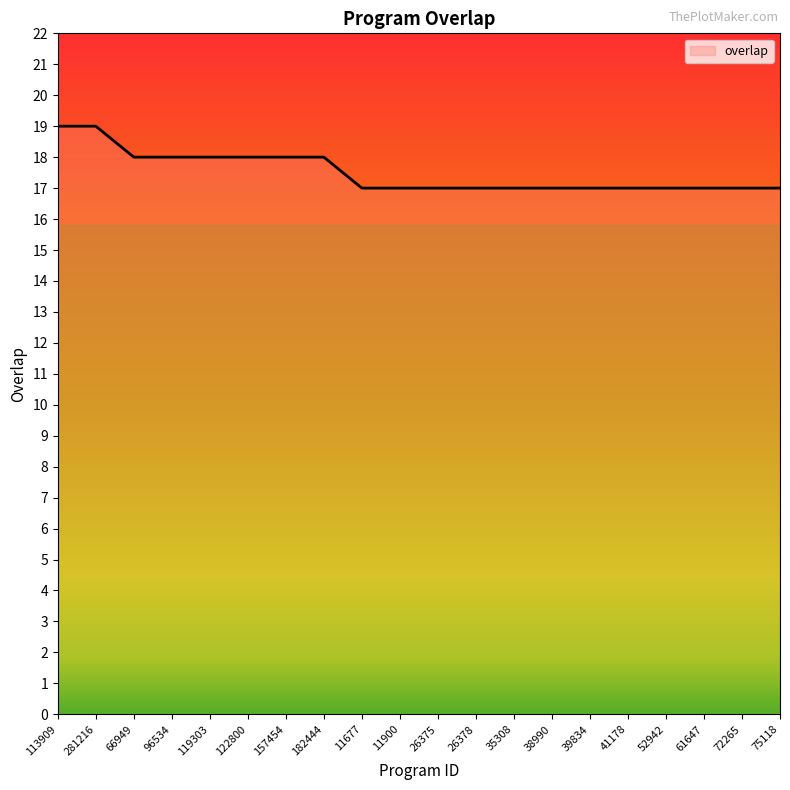

Is it true that the value at 26378 is 23?

False